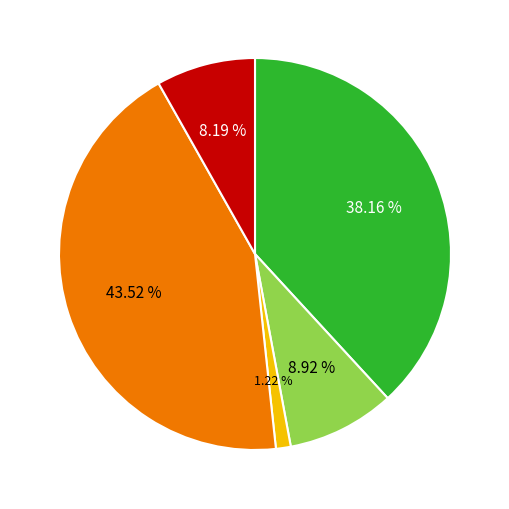

Is there any slice that represents more than half of the pie?

No